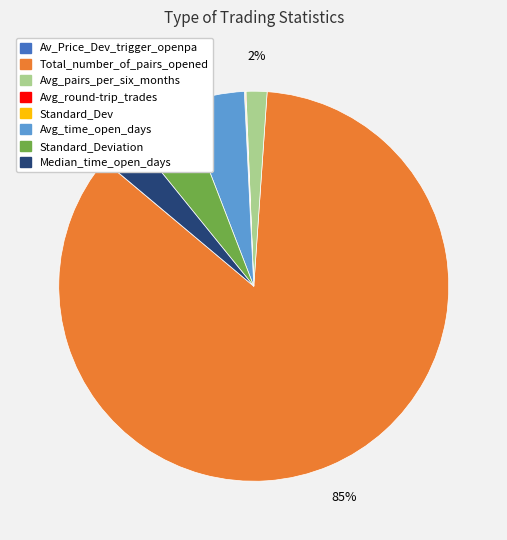

To the nearest percent, what is the difference between the largest and smallest slice percentages?

85%